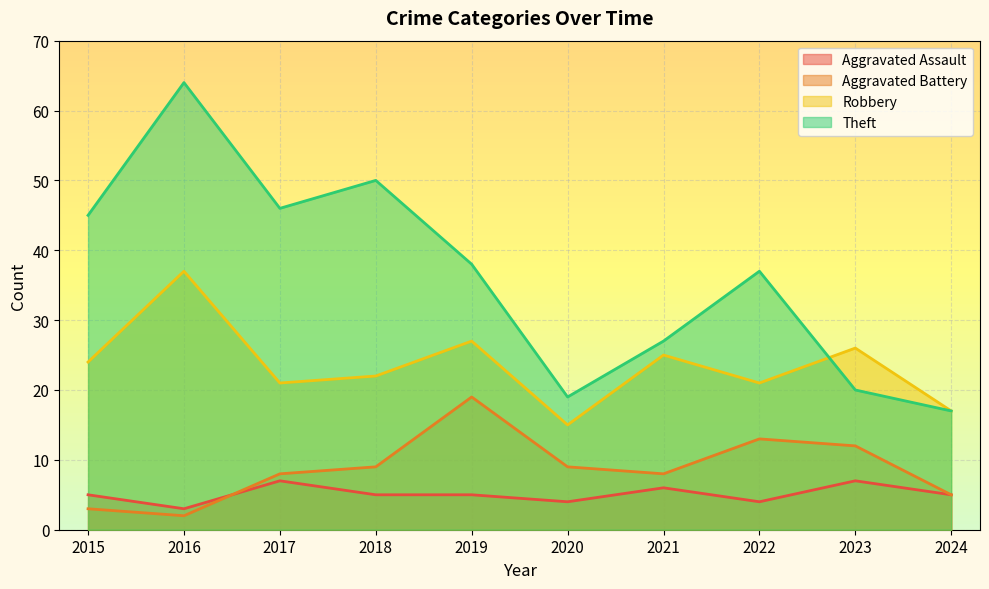

List the labels in order of Aggravated Assault value, smallest first.

2016, 2020, 2022, 2015, 2018, 2019, 2024, 2021, 2017, 2023